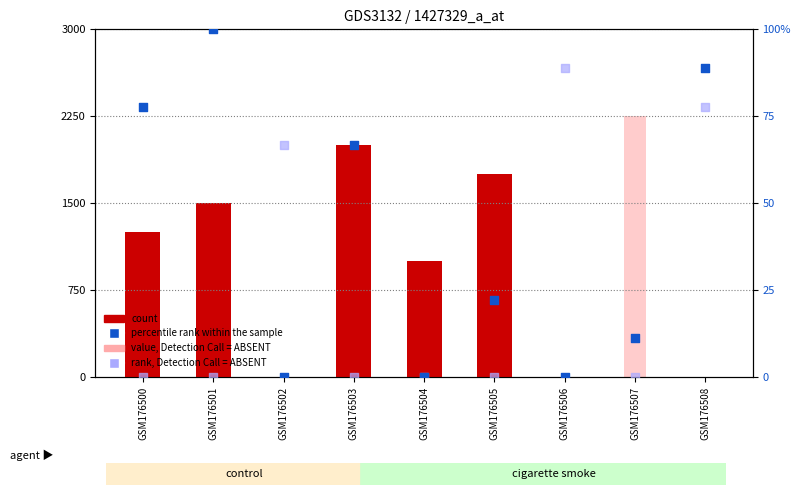

Which series has the largest total across all categories?

percentile rank within the sample